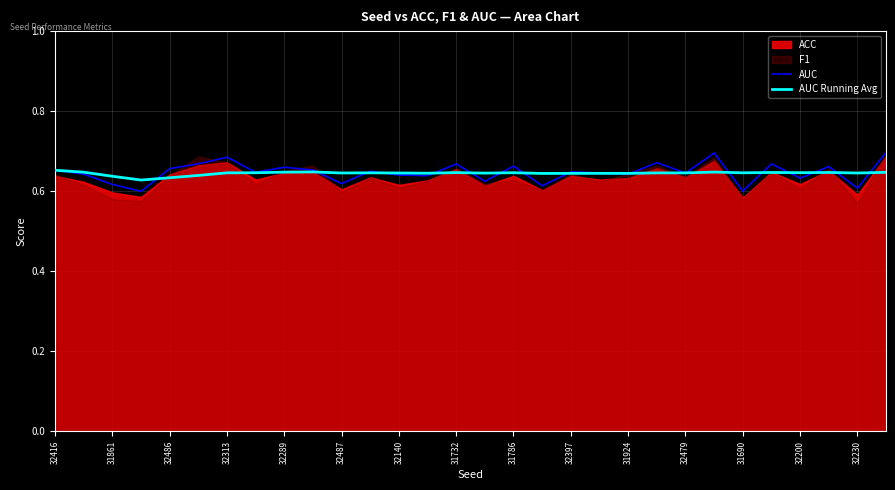

What is the lowest value of the AUC Running Avg series?

0.6